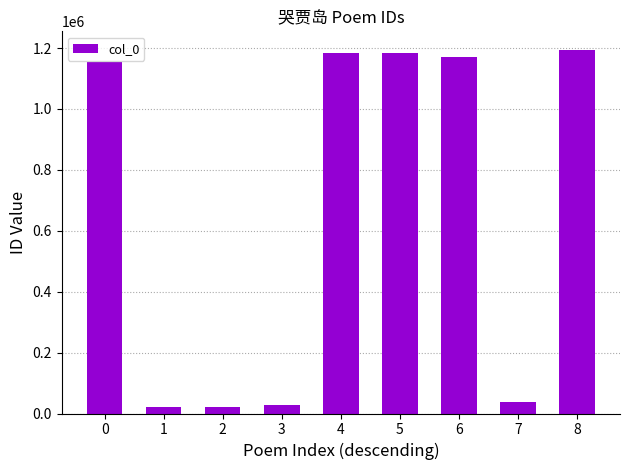

What is the greatest value displayed?

1195082